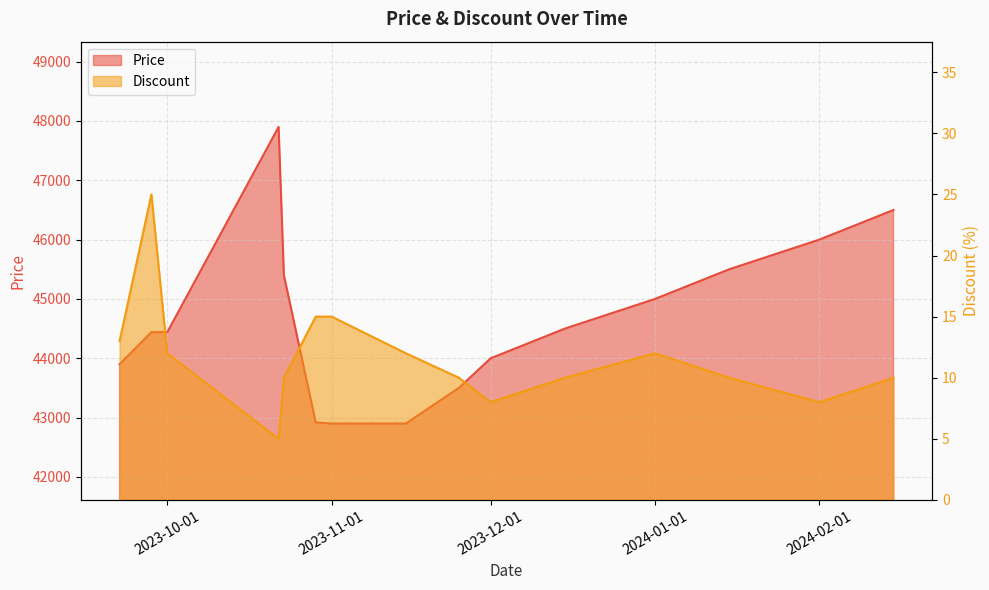

What is the value of the Discount point at the 14th from the left?

8